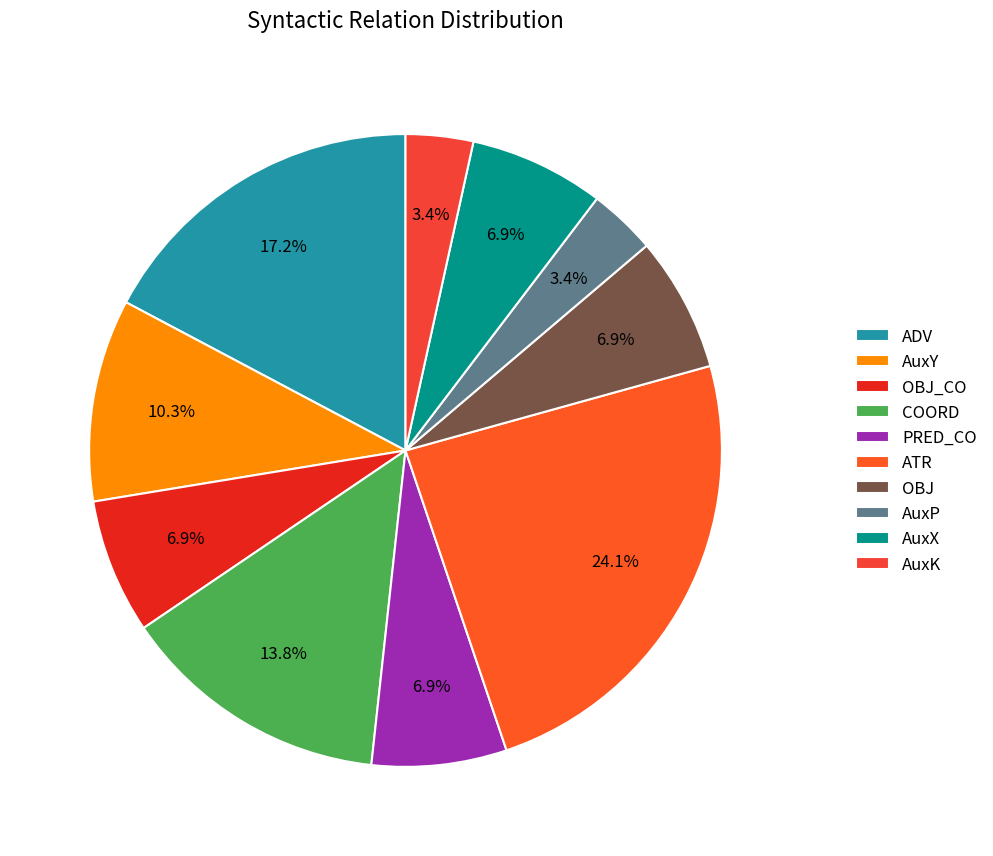

Does any single category account for the majority?

No